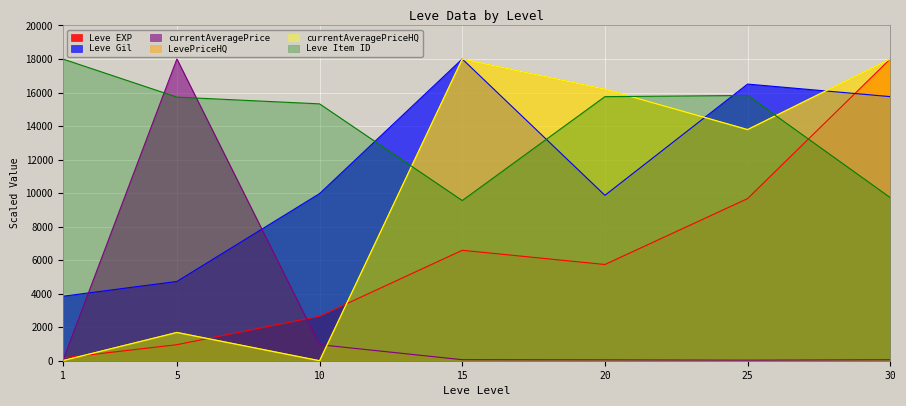

Where is the first local maximum for LevePriceHQ?

5